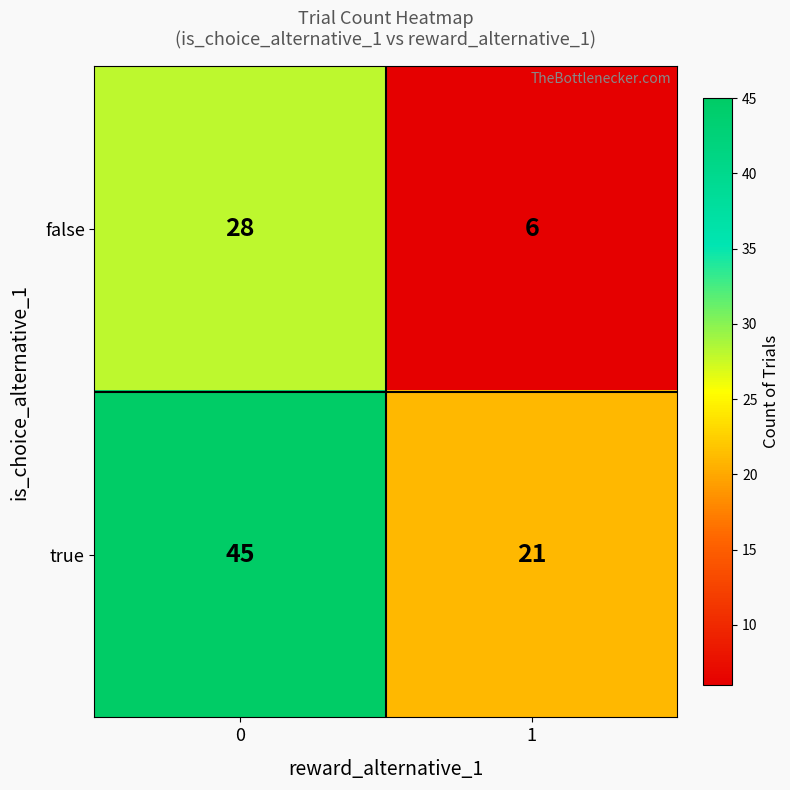

What is the spread (max minus min) of values at 0?

17